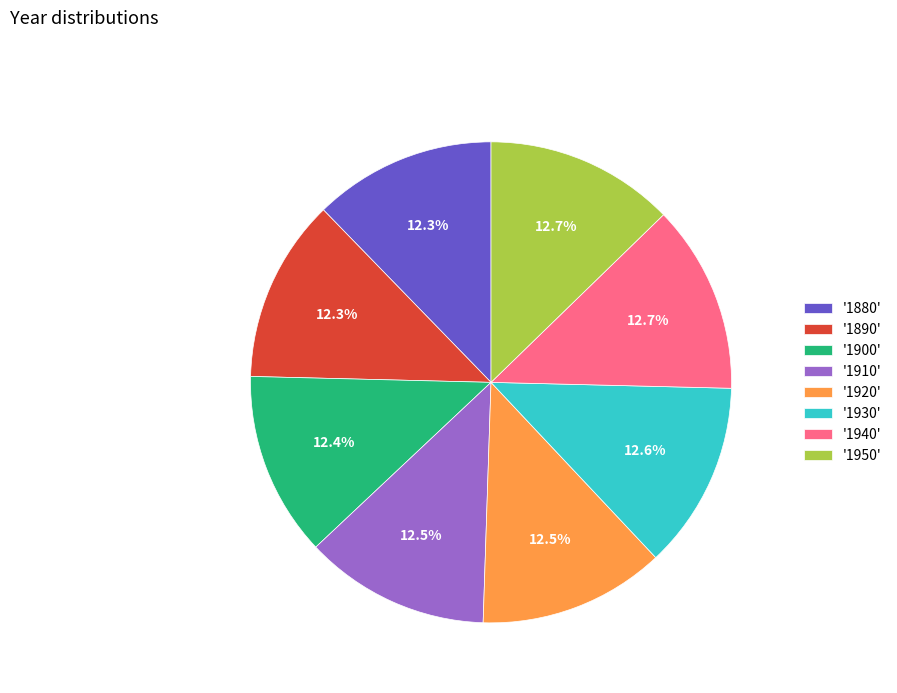

Is '1910' the majority of the pie?

No